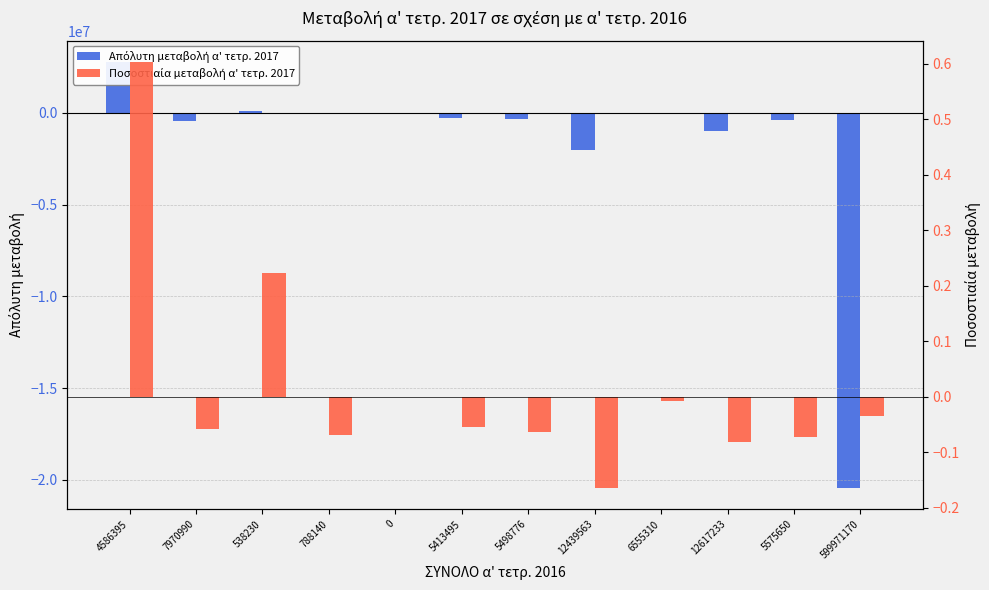

Rank the categories by Απόλυτη μεταβολή α' τετρ. 2017 value from lowest to highest.

599971170, 12439563, 12617233, 7970990, 5575650, 5498776, 5413495, 788140, 6555310, 0, 538230, 4586395